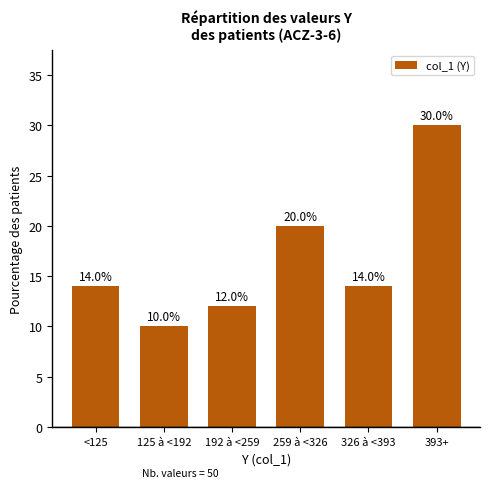

Reading right to left, extract all data points from this chart.

393+=30.0	326 à <393=14.0	259 à <326=20.0	192 à <259=12.0	125 à <192=10.0	<125=14.0